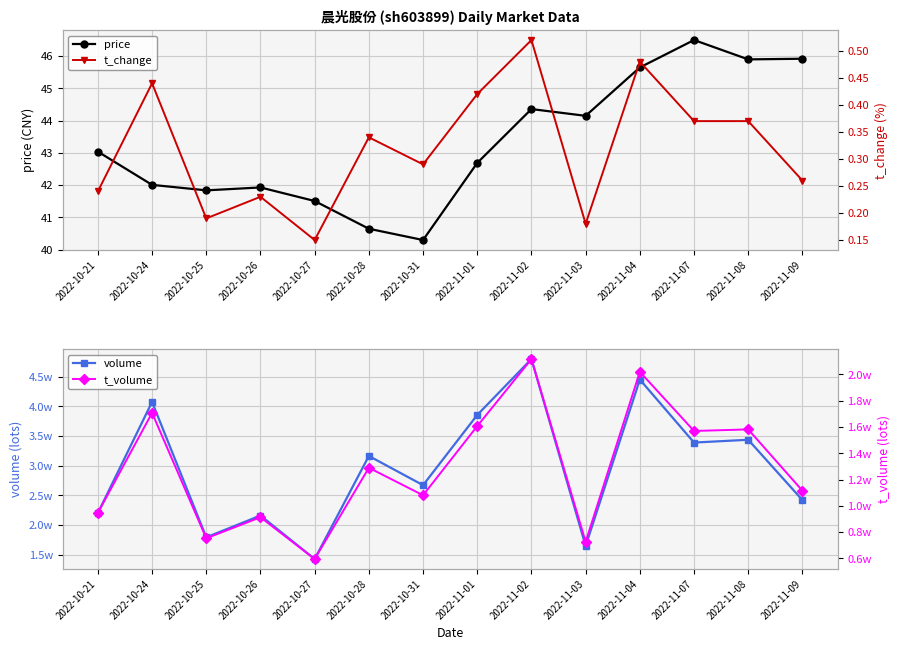

Is the value of t_change at 2022-10-28 greater than the value of t_volume at 2022-11-03?

No